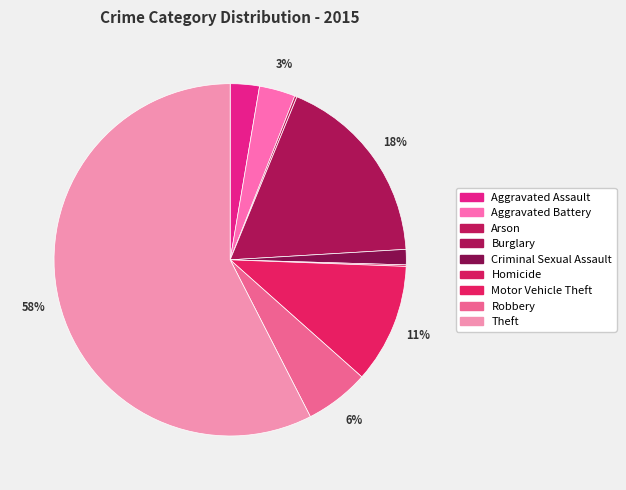

How many slices are in this pie chart?

9